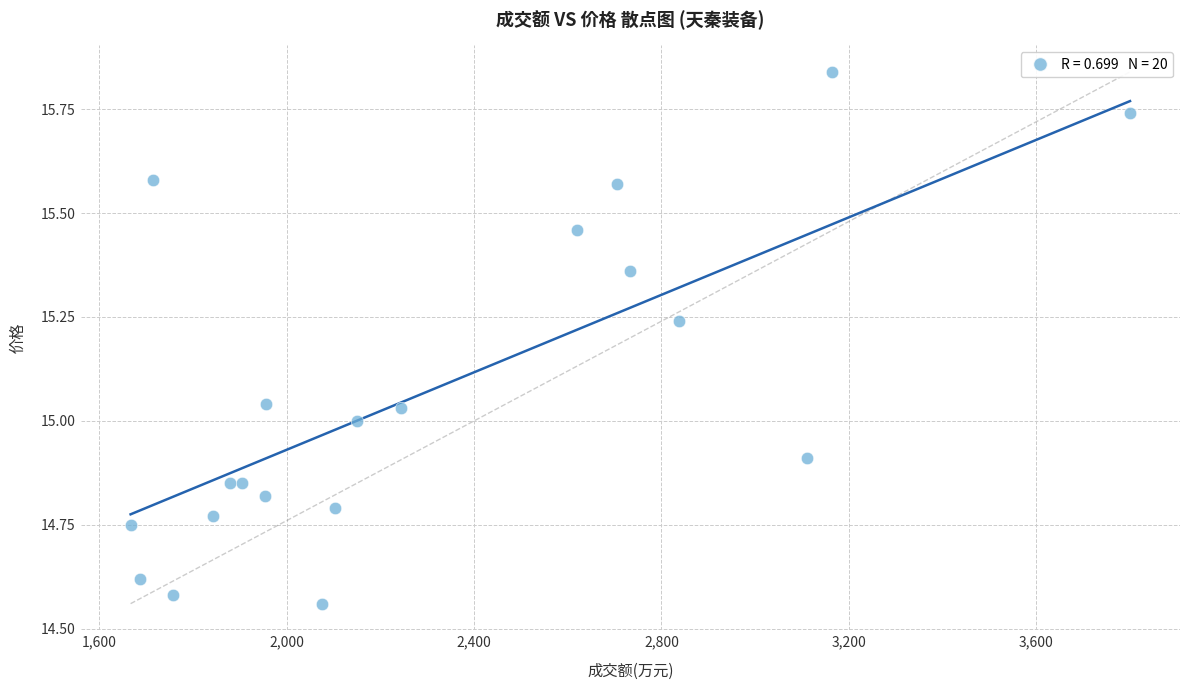

What is the range of Y values (max minus min)?

1.3